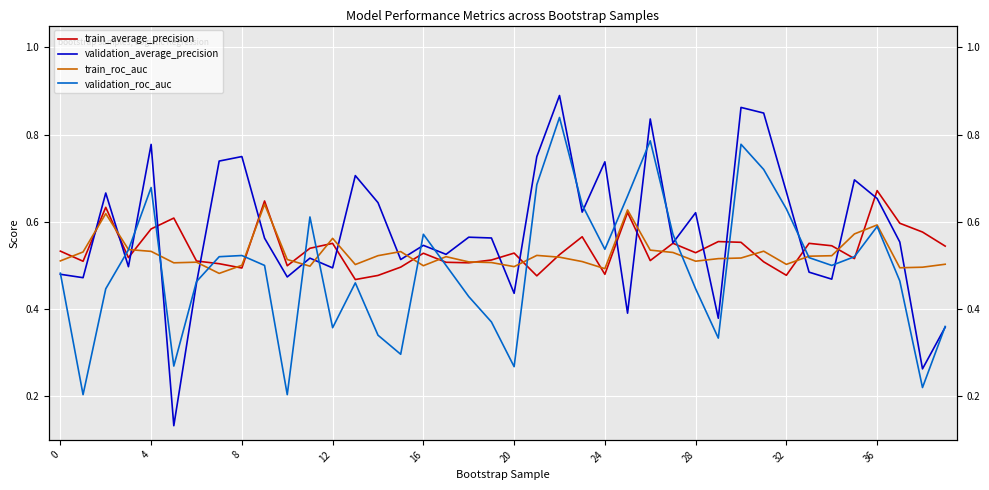

What is the label of the 5th point from the right?

35